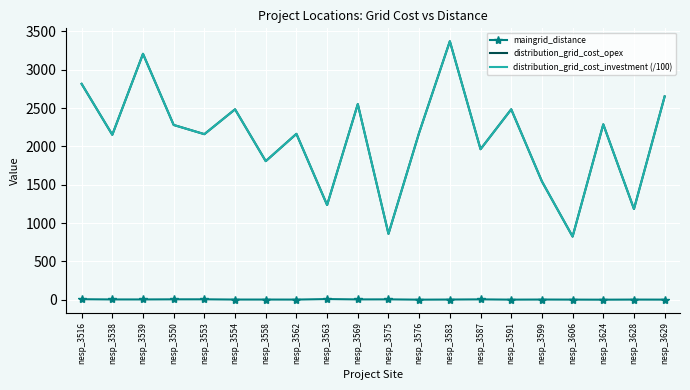

At which category is the sum across all series the highest?

nesp_3583